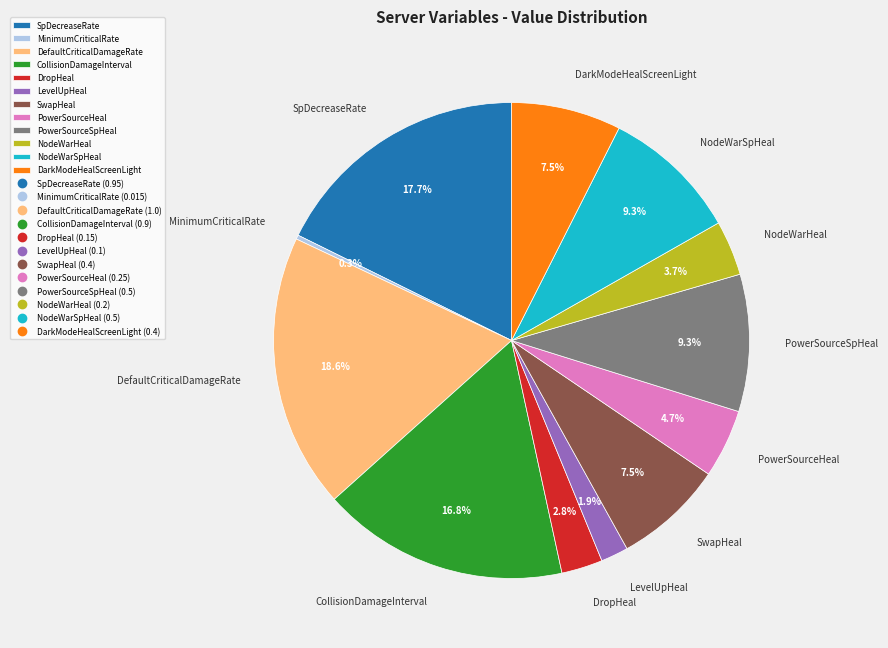

How many segments does this pie chart have?

12